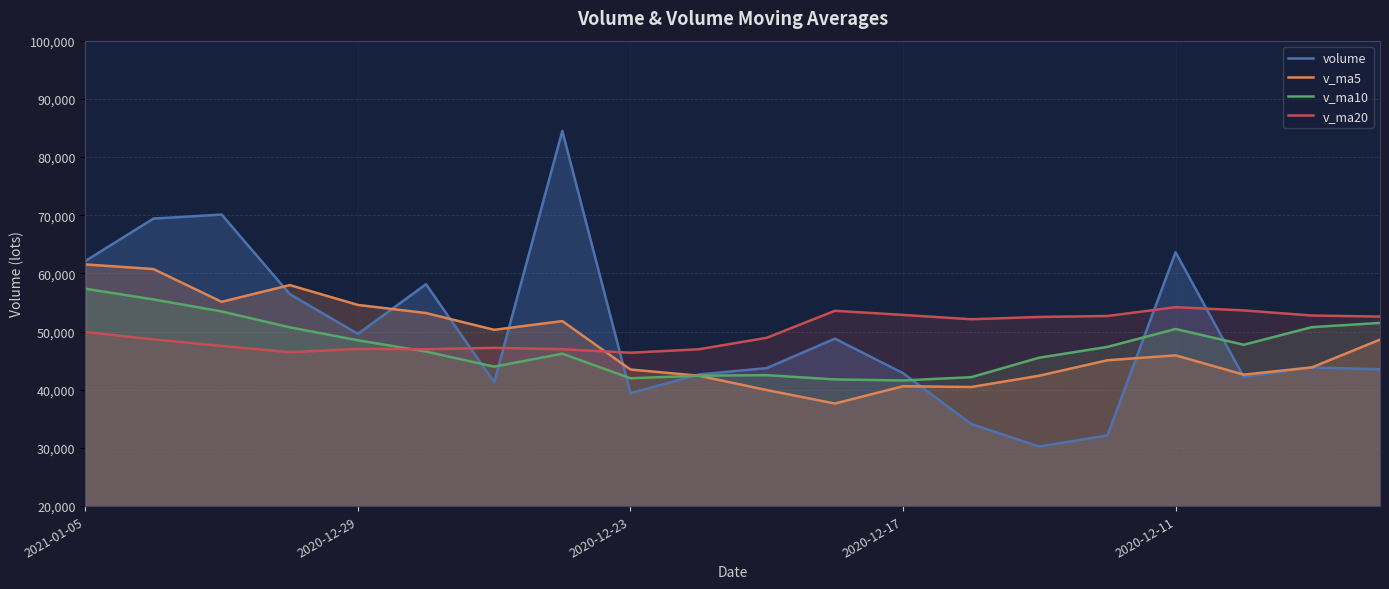

Which series ends up on top after the final intersection of v_ma20 and v_ma5?

v_ma20